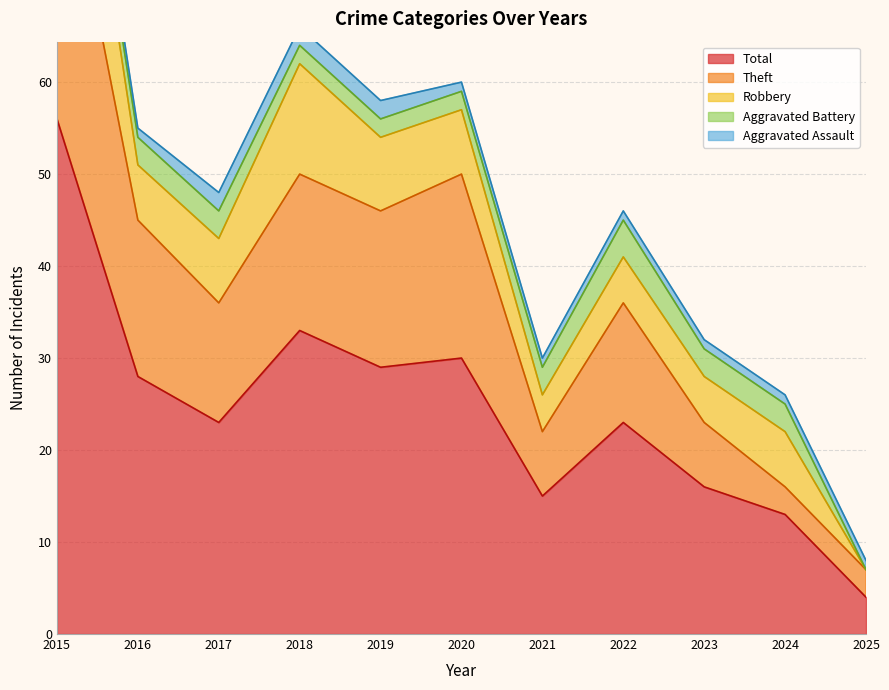

True or false: Robbery has more than 1 points higher than both neighbors.

True